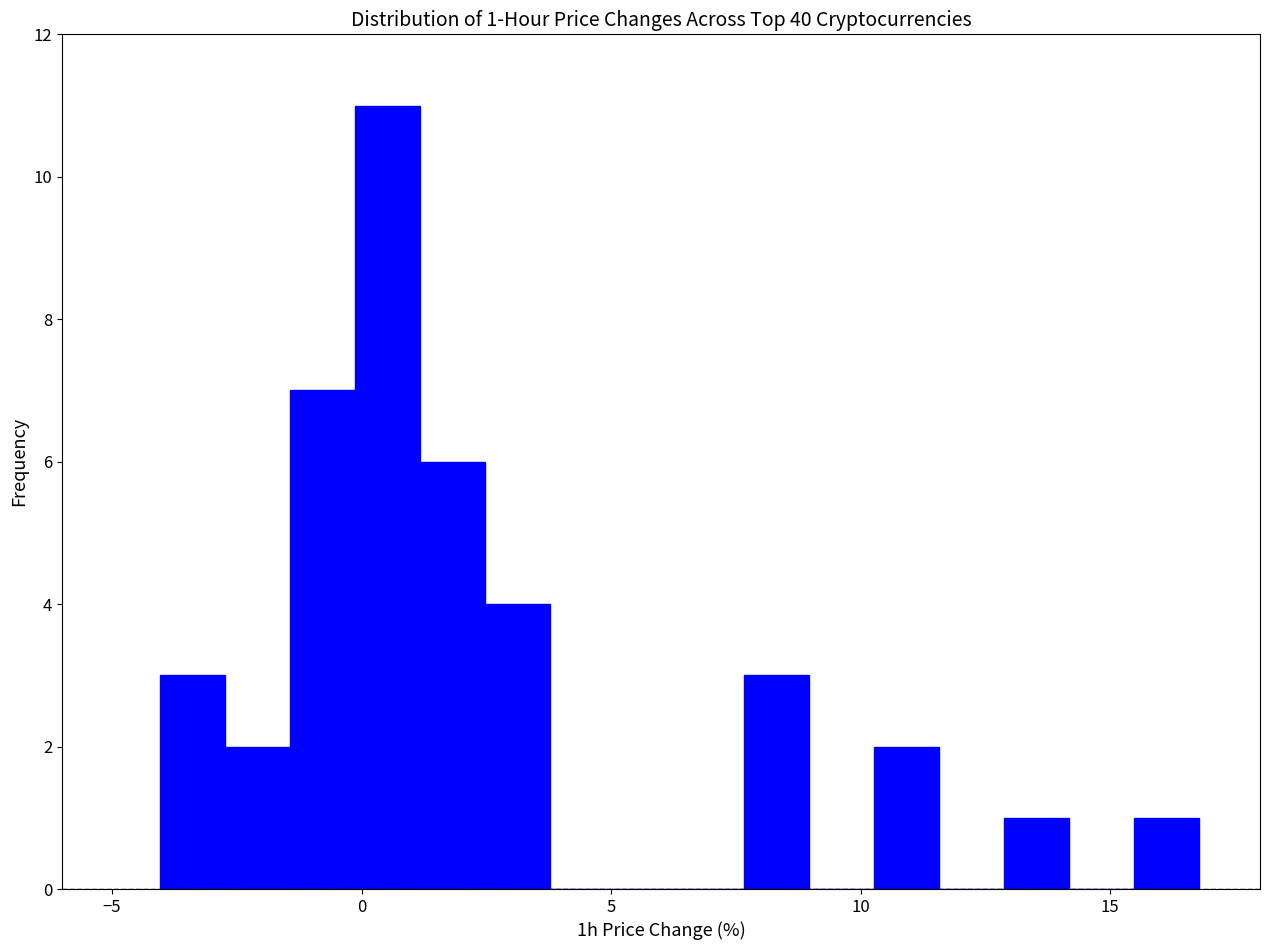

Read against the x-axis, roughly where is the centre of the tallest bar?

0.5